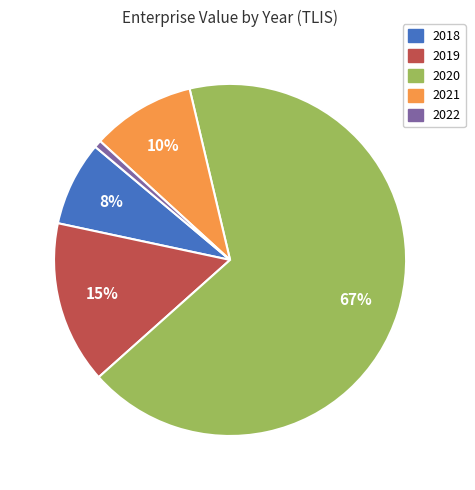

True or false: 2020 accounts for 67% of the total.

True